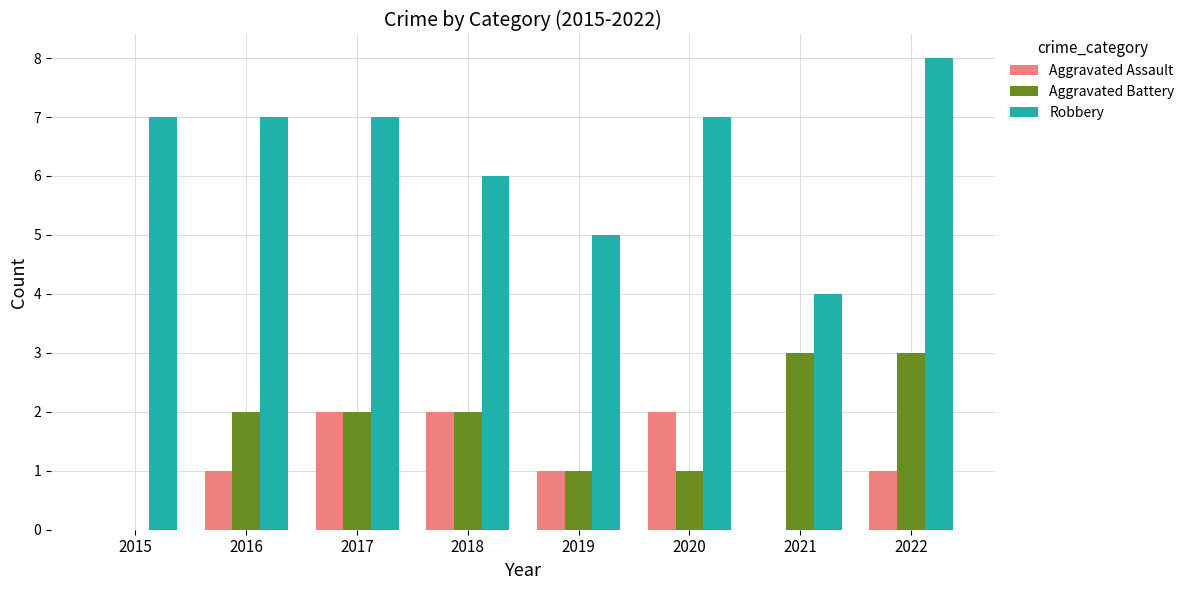

What is the greatest value displayed?

8